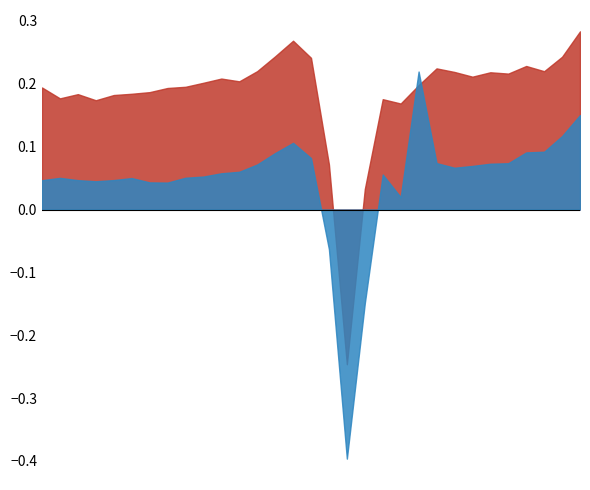

What is the average value of the Gross Profit Ratio series?

0.2